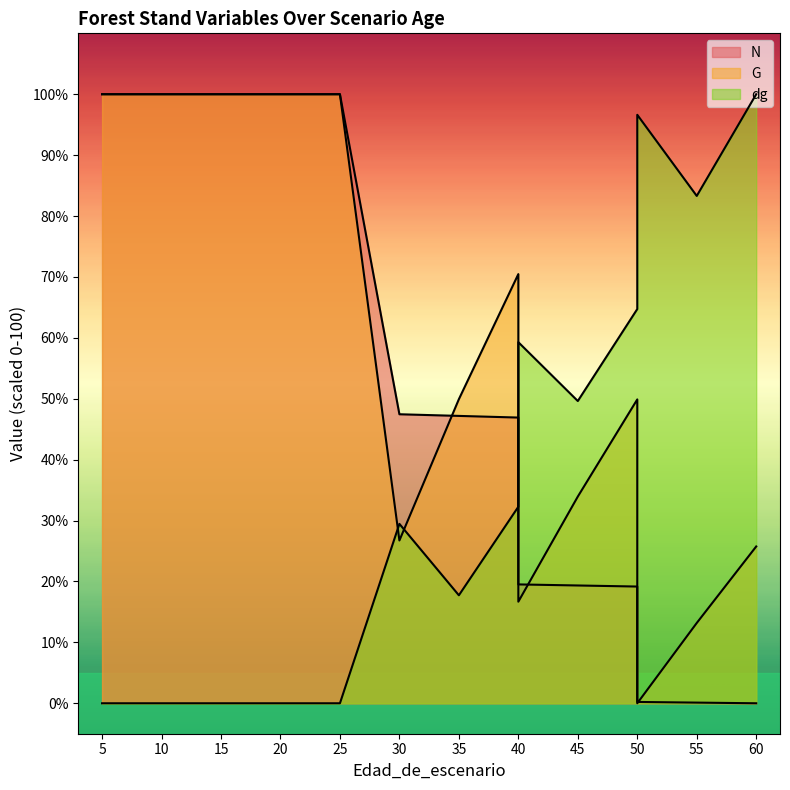

At which category does G reach its first local peak?

40